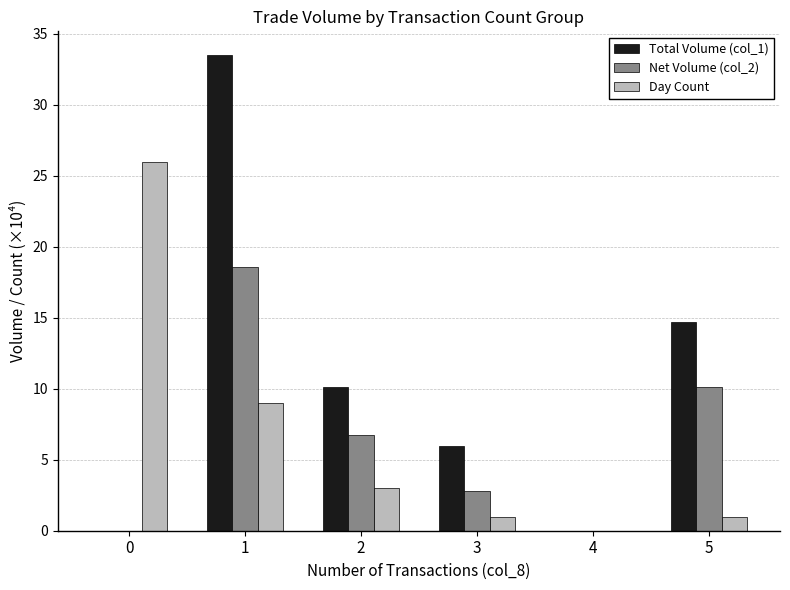

Is it true that Day Count equals 1.0 at 5?

True